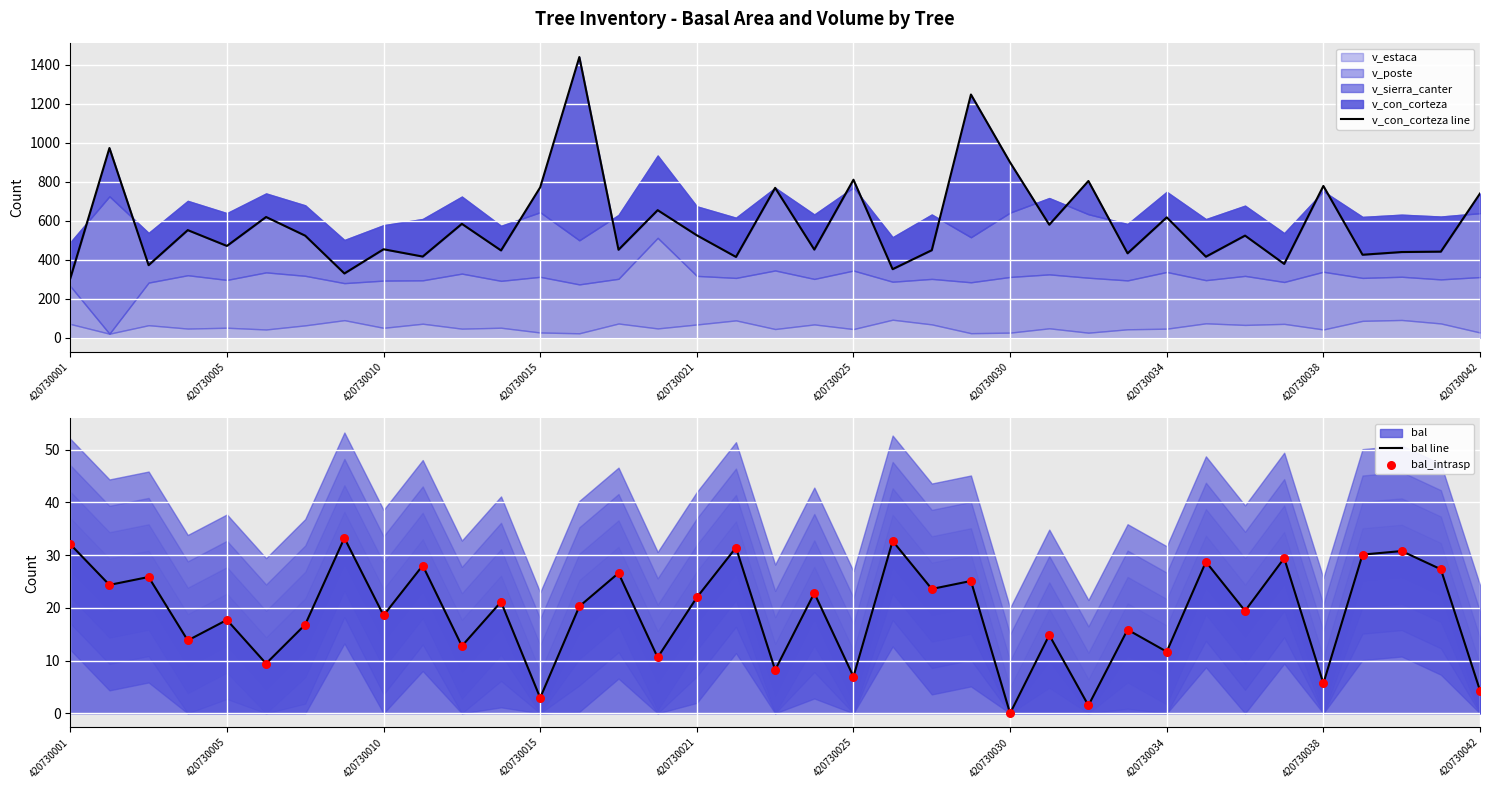

Which series contains the highest Y value?

v_con_corteza line